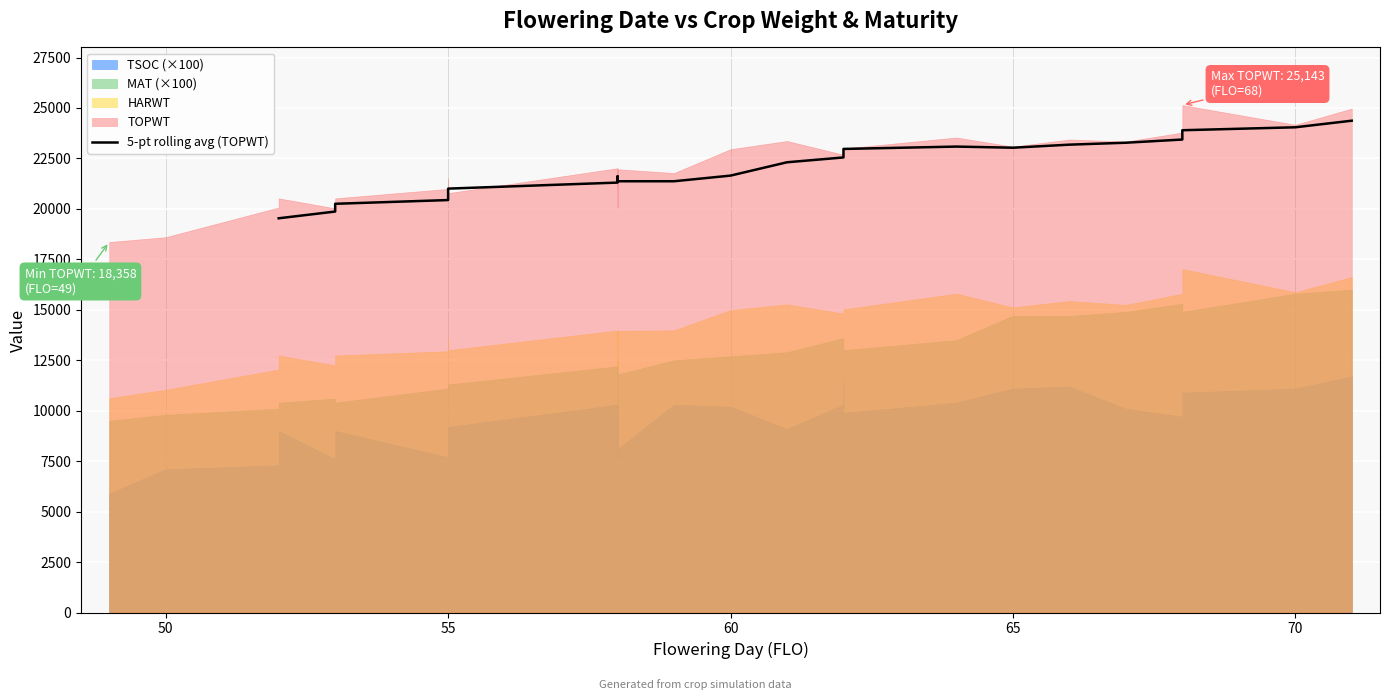

How many points are lower than both their immediate neighbors (excluding endpoints)?

3